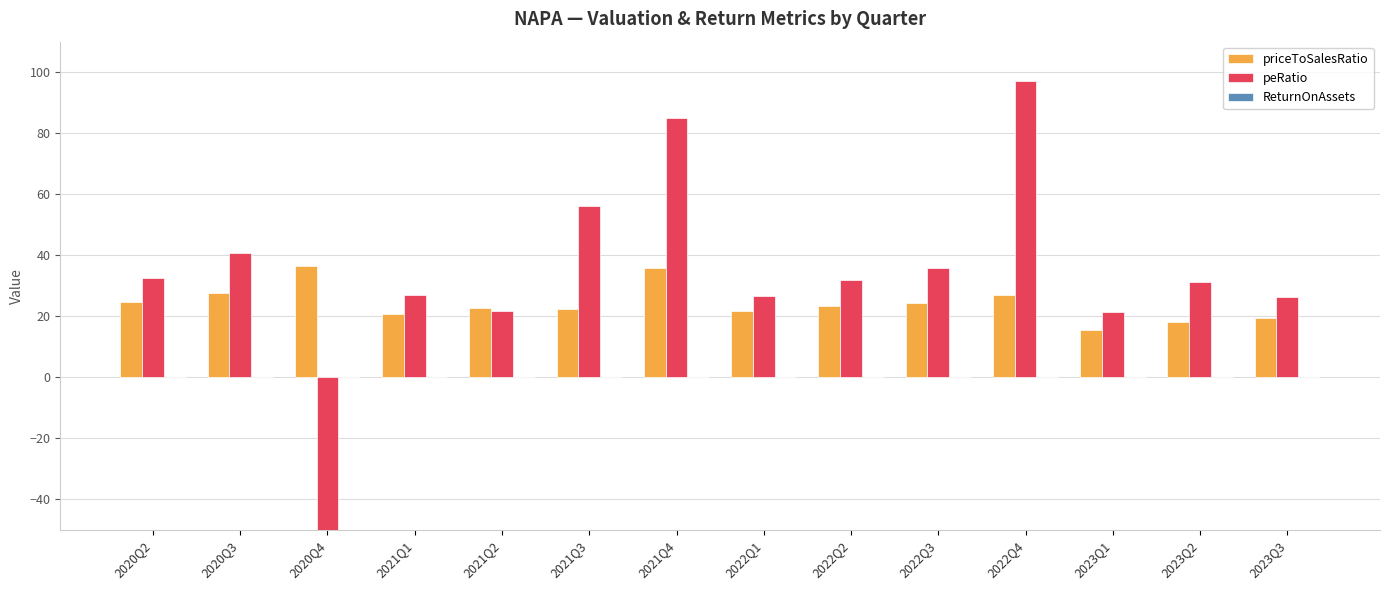

At which category is the sum across all series the highest?

2022Q4